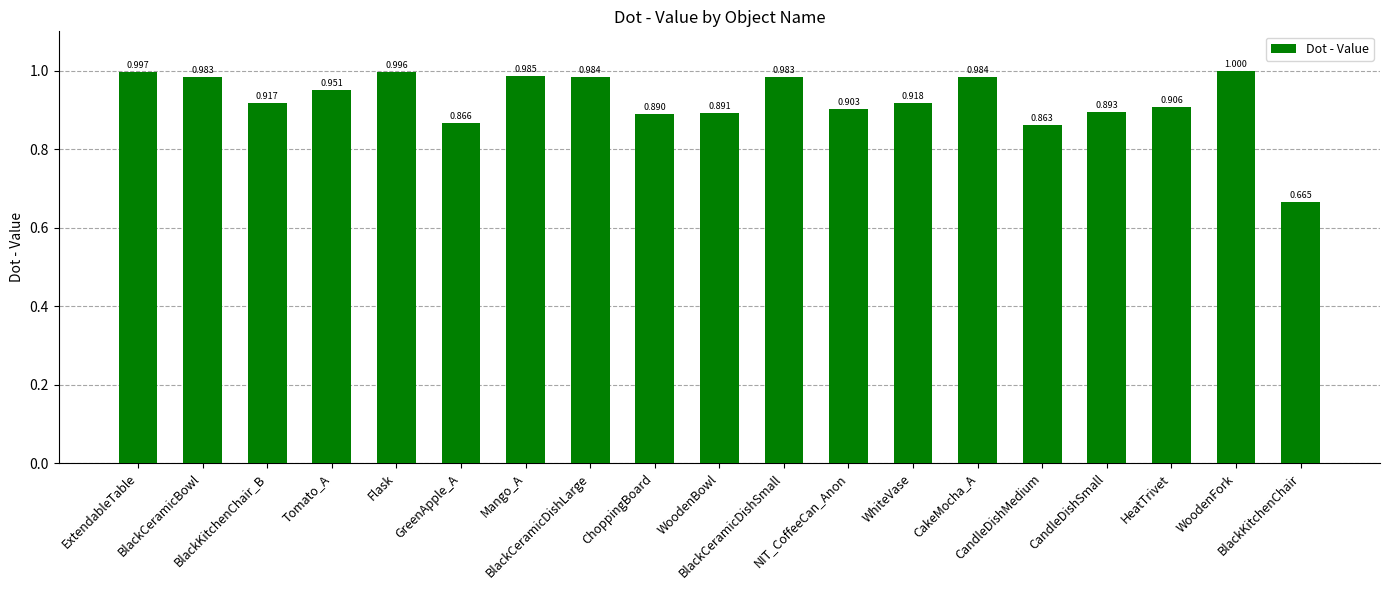

Which has a higher value, BlackKitchenChair or NIT_CoffeeCan_Anon?

NIT_CoffeeCan_Anon